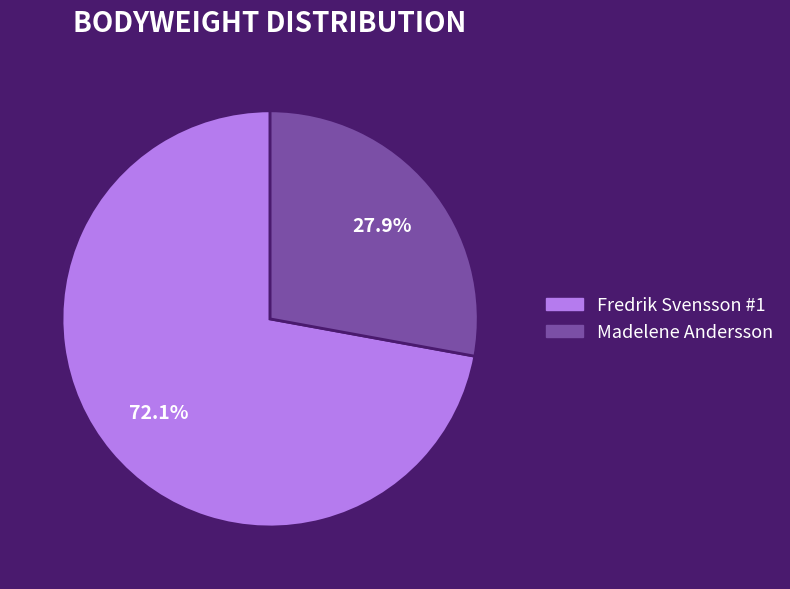

Is it true that Madelene Andersson is 16% of the pie?

False